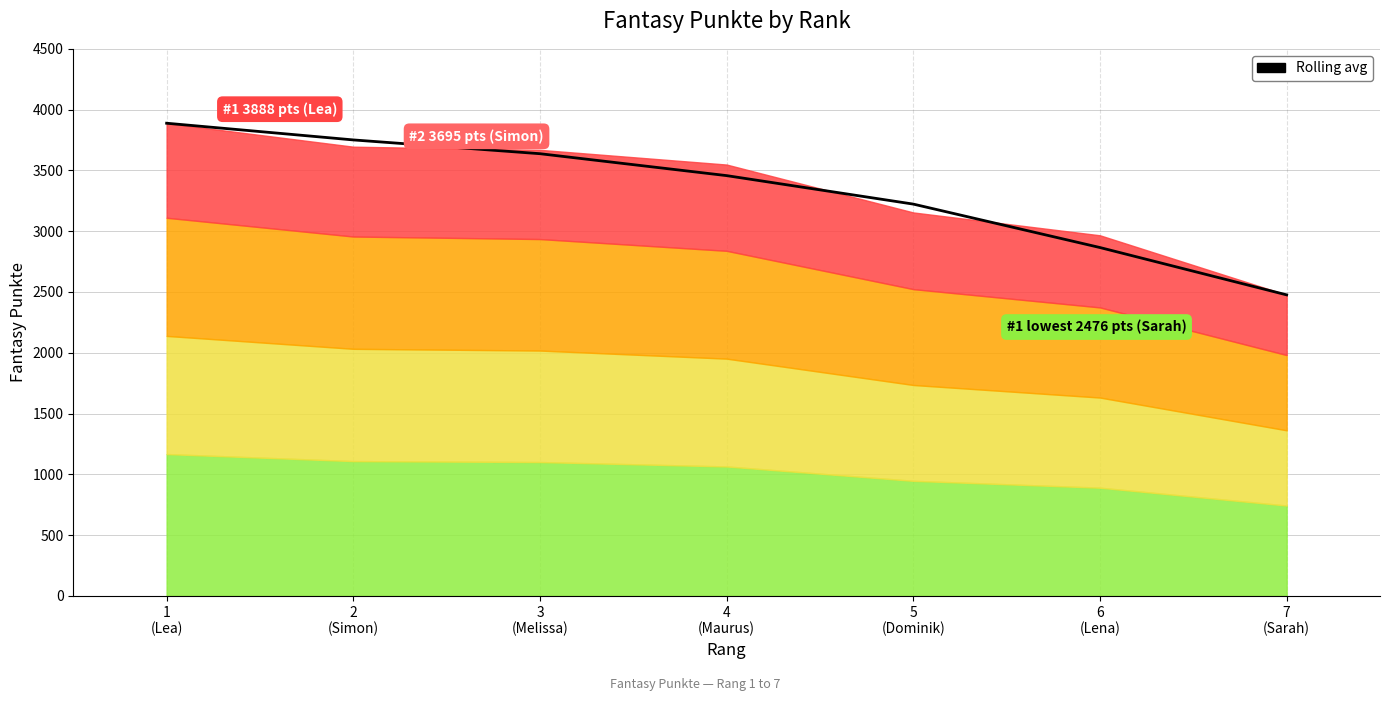

Reading left to right, list all the values displayed in this chart.

1
(Lea)=3888.0	2
(Simon)=3750.7	3
(Melissa)=3637.3	4
(Maurus)=3457.0	5
(Dominik)=3222.7	6
(Lena)=2865.3	7
(Sarah)=2476.0